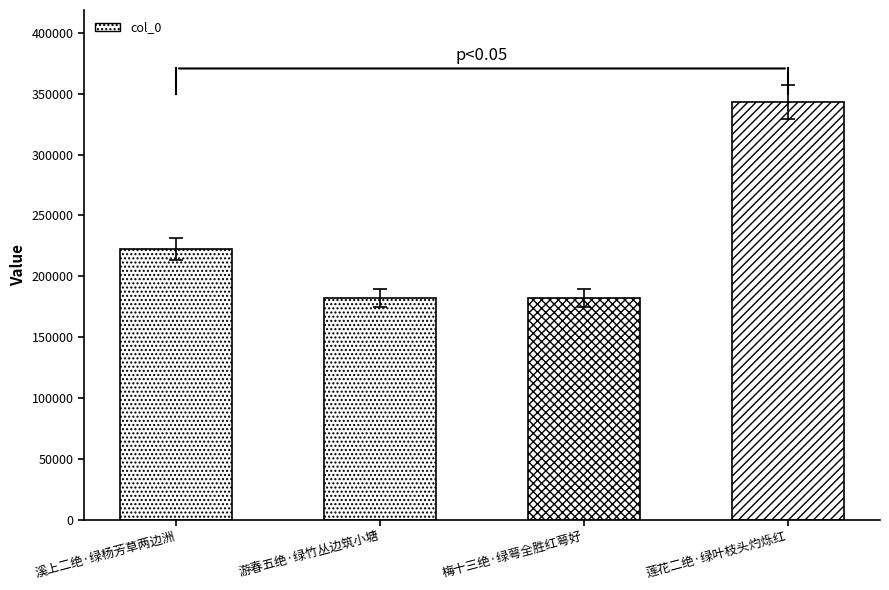

What is the ratio of the value at 溪上二绝·绿杨芳草两边洲 to the value at 梅十三绝·绿萼全胜红萼好?

1.2